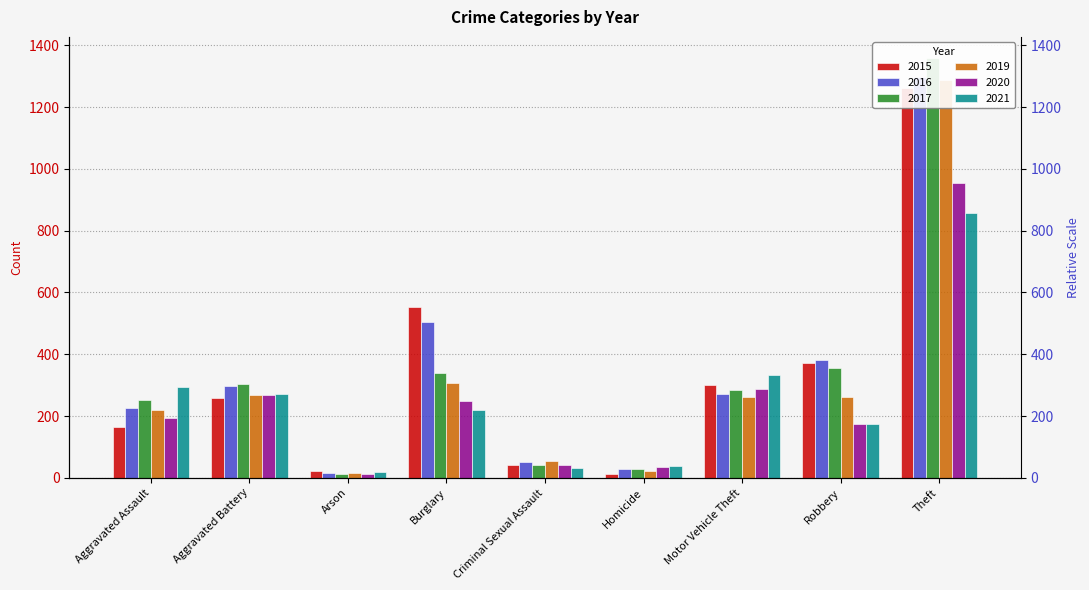

Which series has the largest total across all categories?

2016